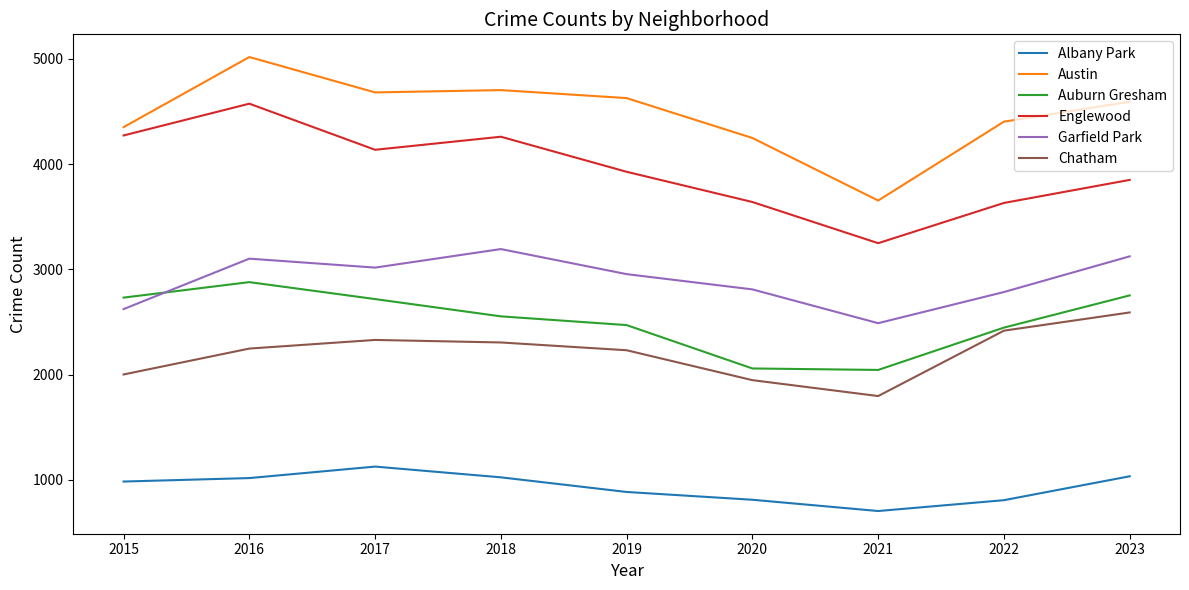

What are all the series names shown in the legend?

Albany Park, Austin, Auburn Gresham, Englewood, Garfield Park, Chatham